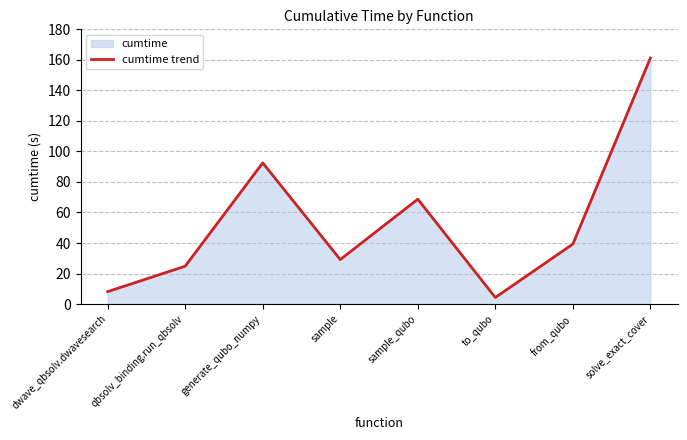

Reading left to right, list all the values displayed in this chart.

8.1	24.8	92.5	29.1	68.7	4.3	39.3	161.2